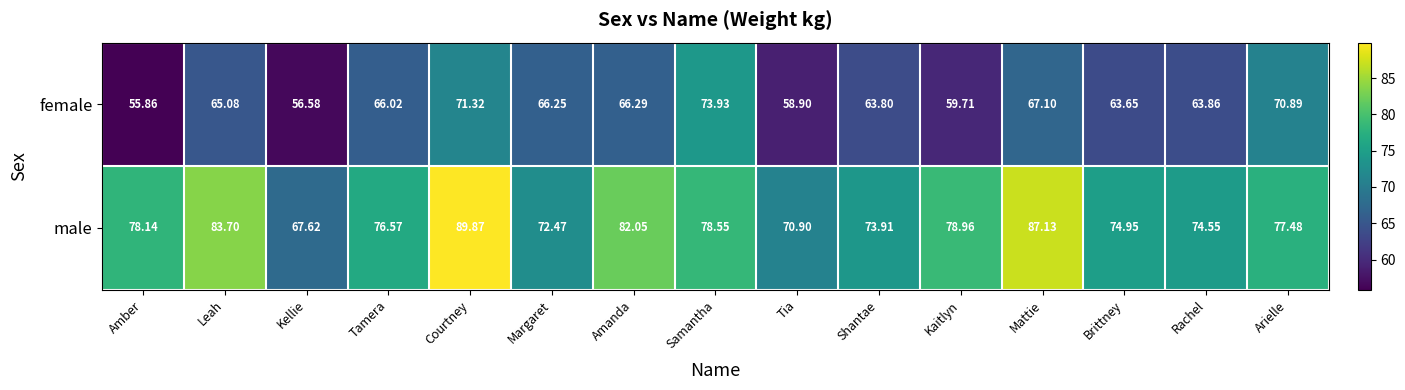

What is the total value across all series at Kaitlyn?

138.7